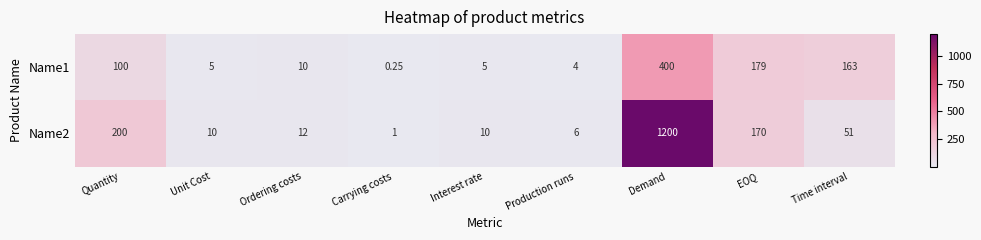

At which category does the chart reach its minimum across all series?

Carrying costs